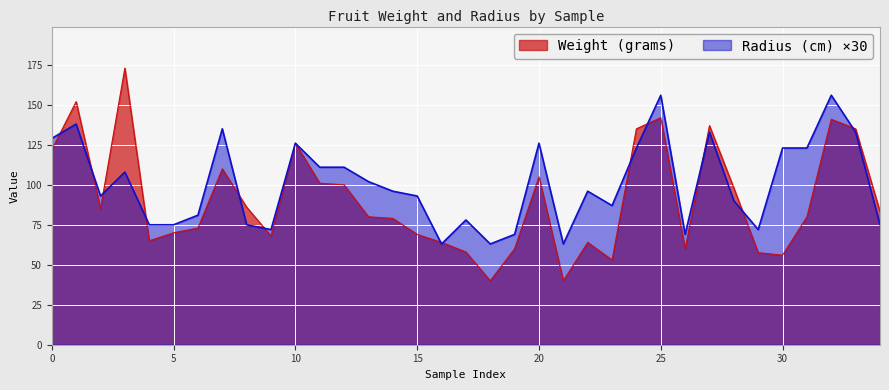

What is the average value of the Radius (cm) series?

100.5